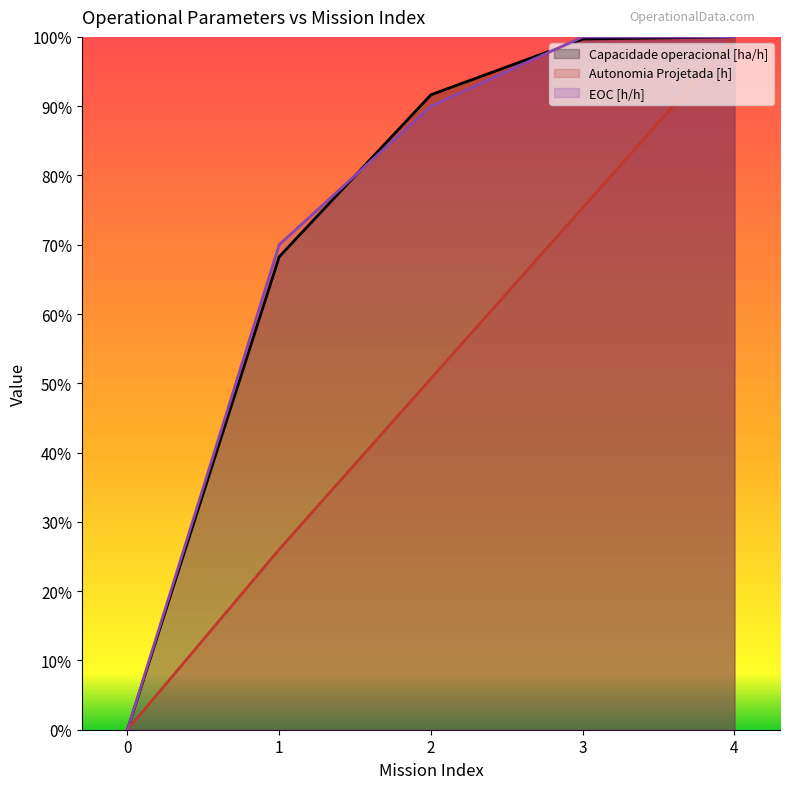

Which series has the largest total across all categories?

EOC [h/h]